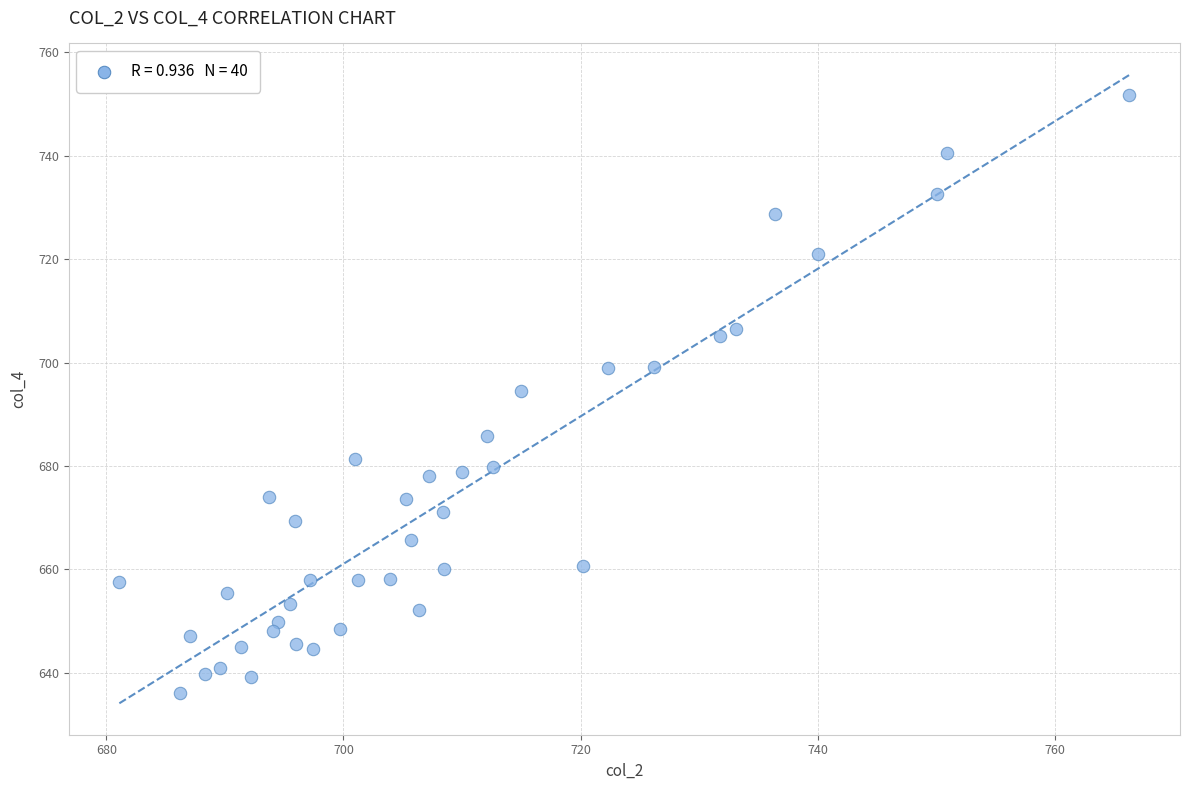

What Y value in the scatter plot is closest to 693?

694.5